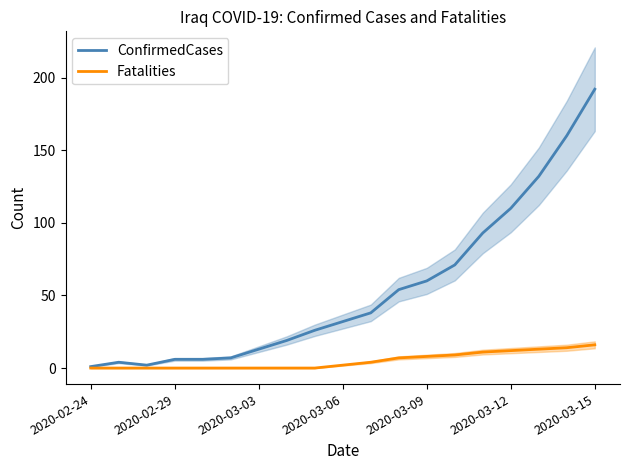

Which category has the highest value in the ConfirmedCases series?

2020-03-15